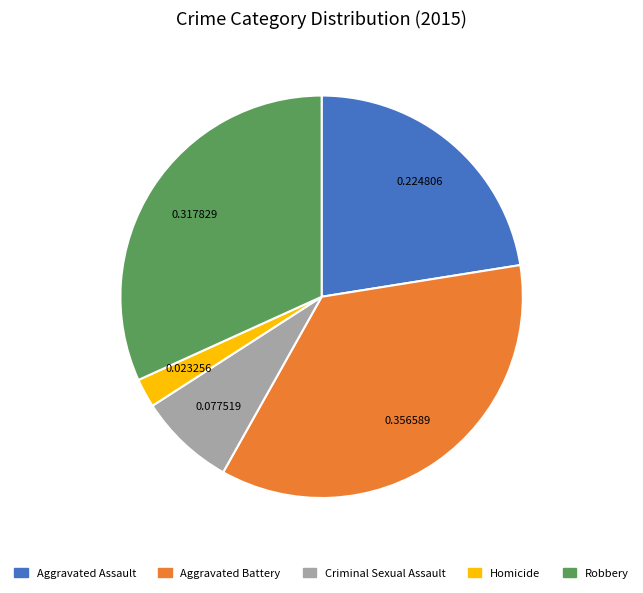

Combined, do Aggravated Assault and Robbery account for over 50%?

Yes